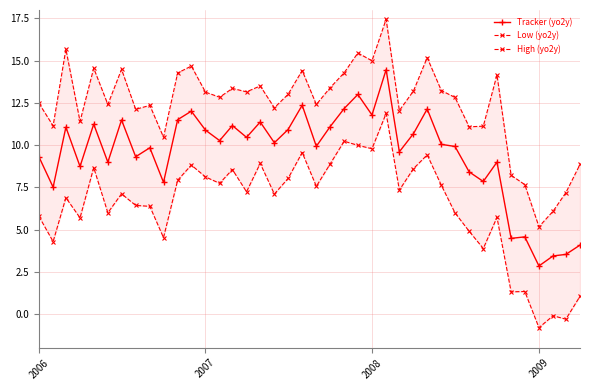

Does the chart have visible grid lines?

Yes